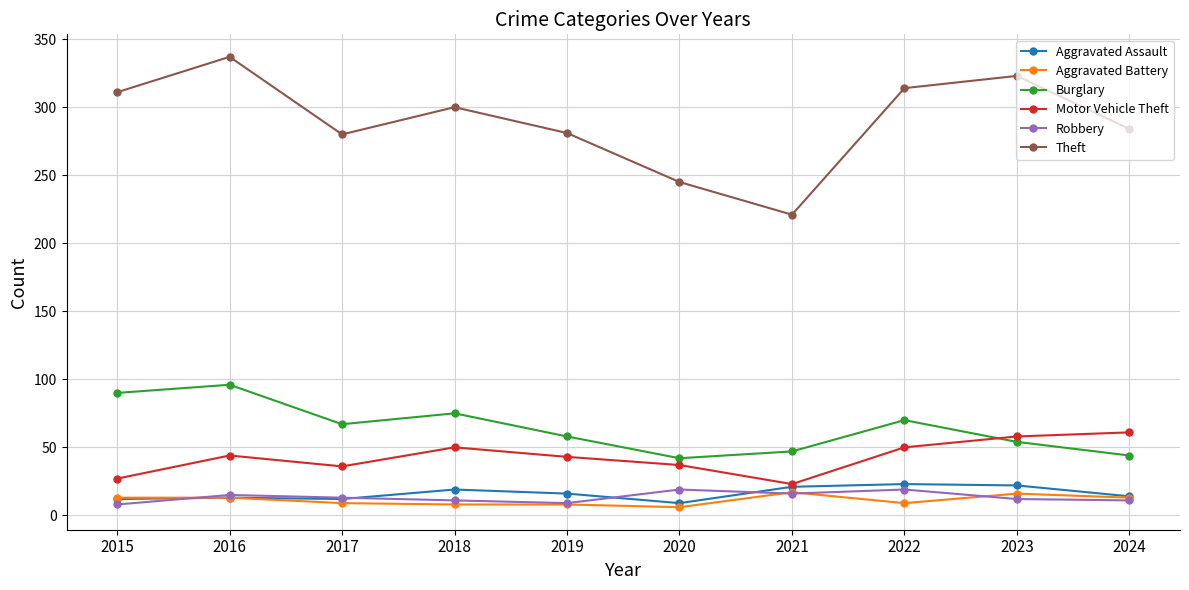

Which series changed the most between 2019 and 2022?

Theft